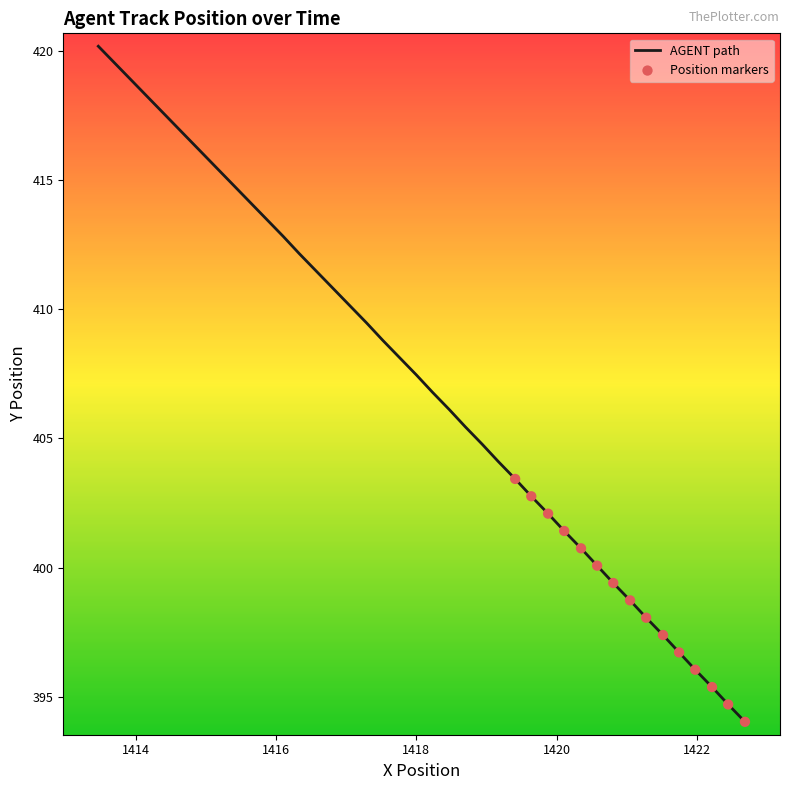

What is the minimum value shown in the chart?

394.0